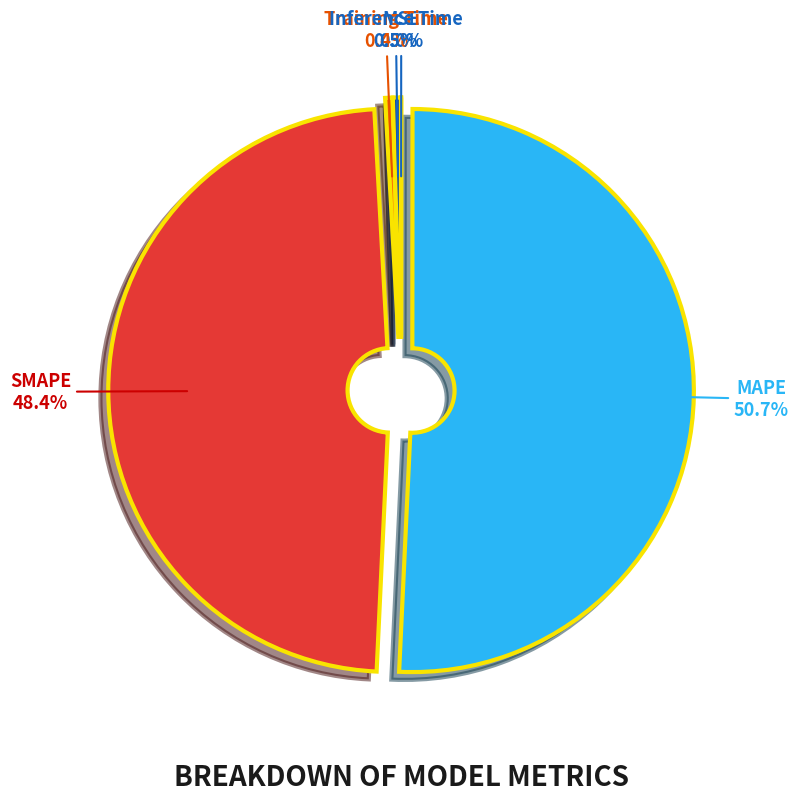

Do SMAPE and Inference Time together represent more than half of the pie?

No